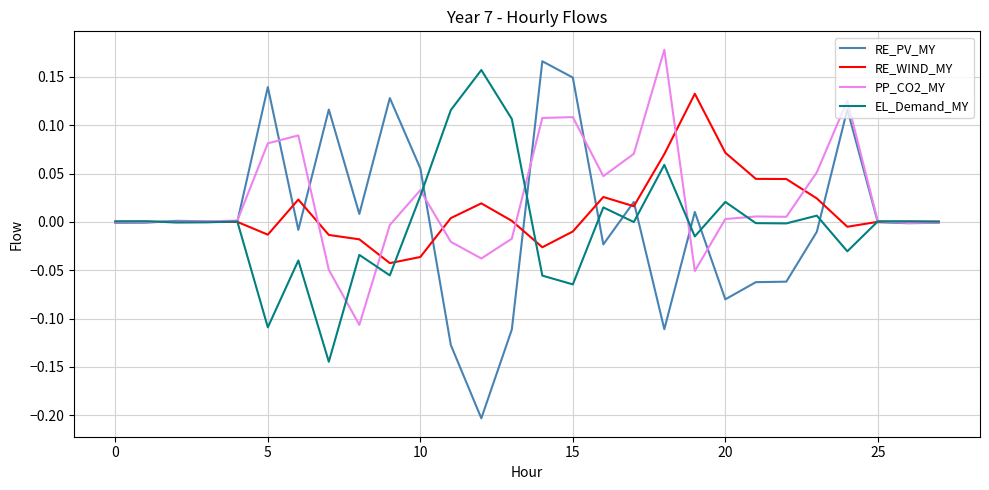

Which series has the largest range (max minus min)?

RE_PV_MY